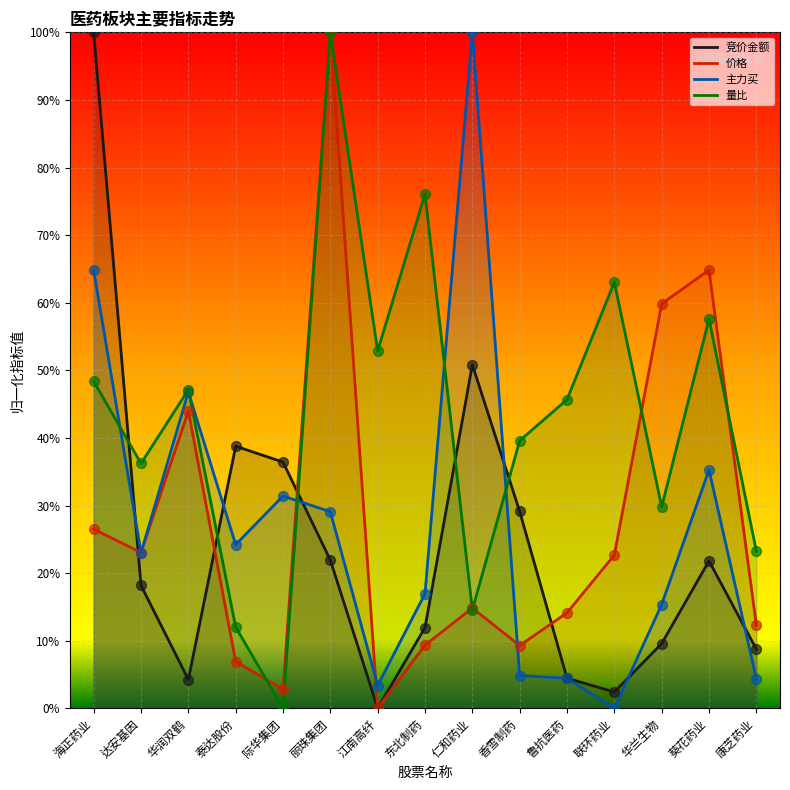

Which series reaches the minimum Y coordinate?

竞价金额